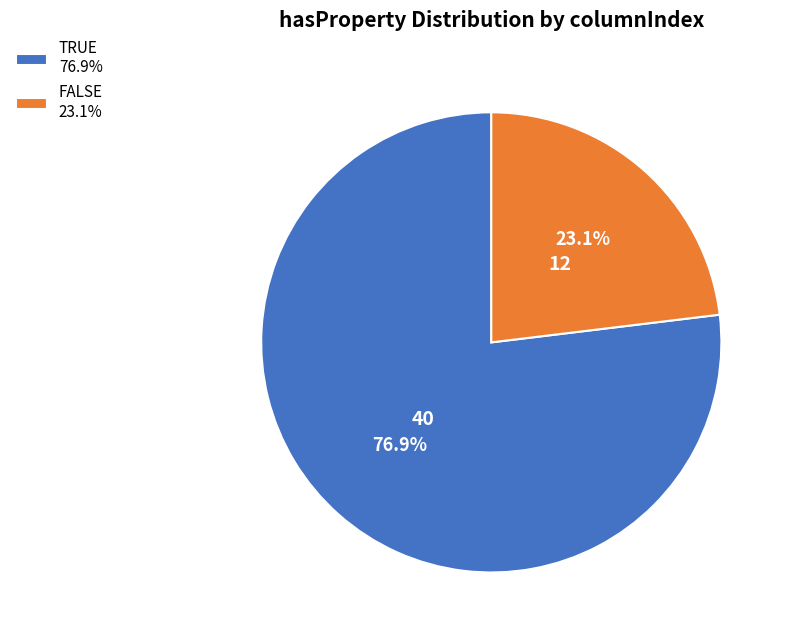

Between FALSE 23.1% and TRUE 76.9%, which is larger?

TRUE 76.9%